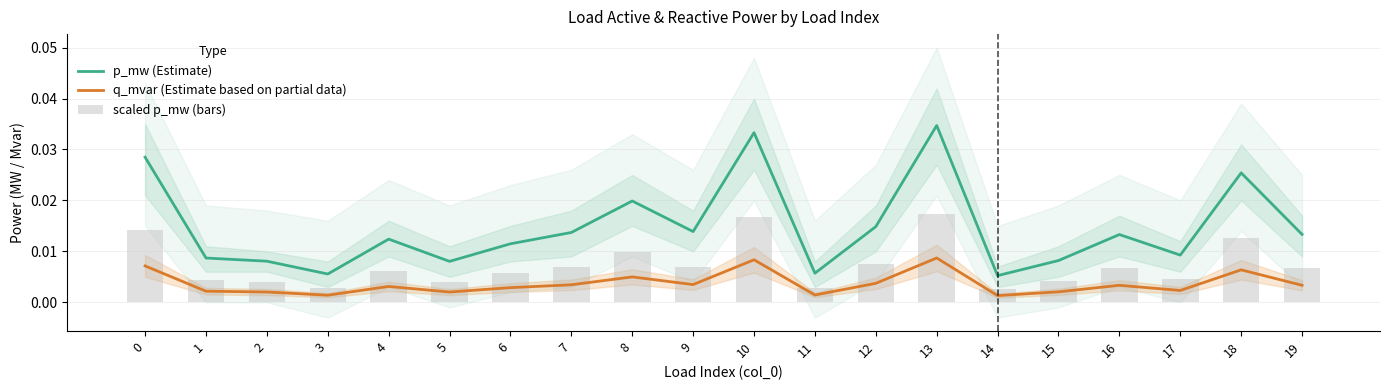

Which series has the largest range (max minus min)?

p_mw (Estimate)